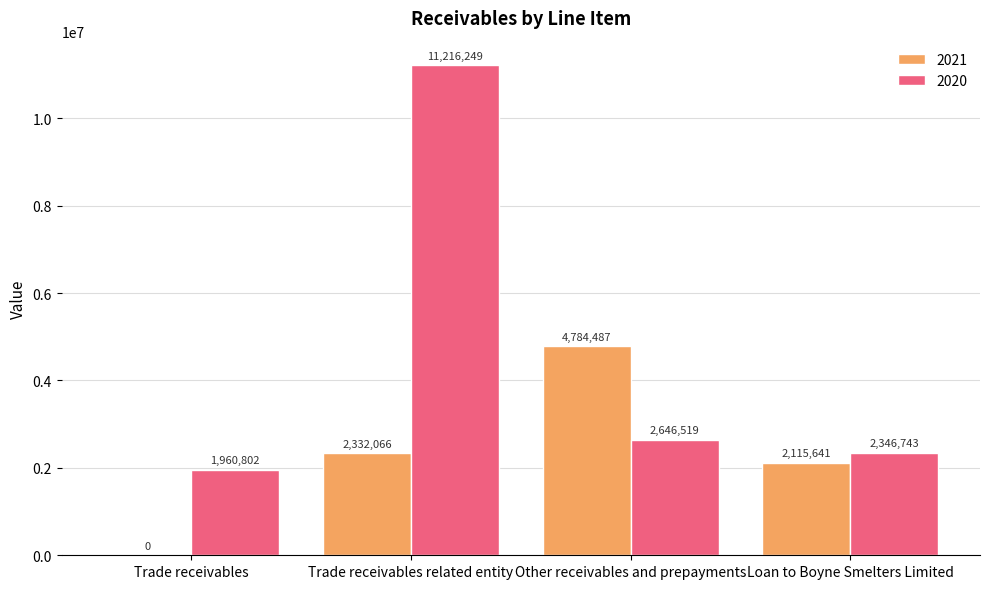

What is the sum of the 2021 values at Loan to Boyne Smelters Limited and Trade receivables related entity?

4447707